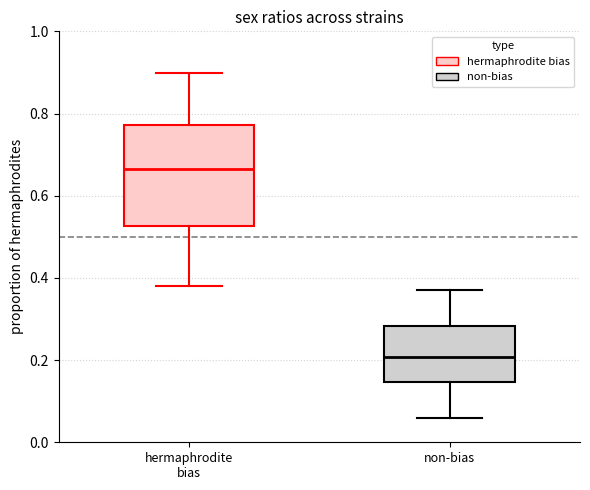

Reading left to right, transcribe this box plot: for each box, give where its median line is, the range the box spans, and where its two whiskers end, as read against the y-axis. The values are not printed on the chart, so give them approximately, as read against the axis.

hermaphrodite bias: median 0.66, box 0.52 to 0.78, whiskers 0.38 to 0.90
non-bias: median 0.20, box 0.14 to 0.28, whiskers 0.06 to 0.38